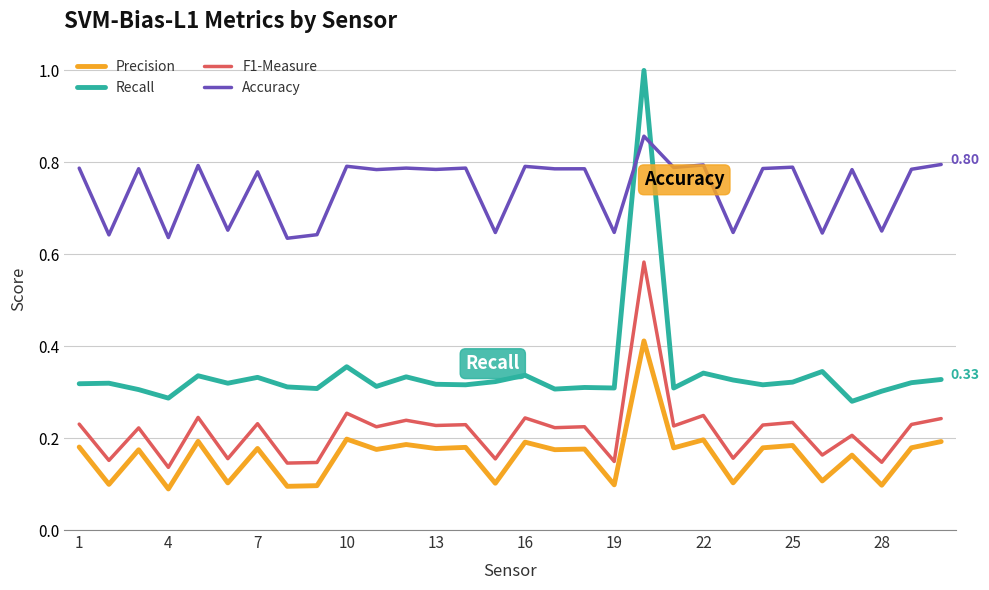

Rank the series by their maximum value, from highest to lowest.

Recall, Accuracy, F1-Measure, Precision